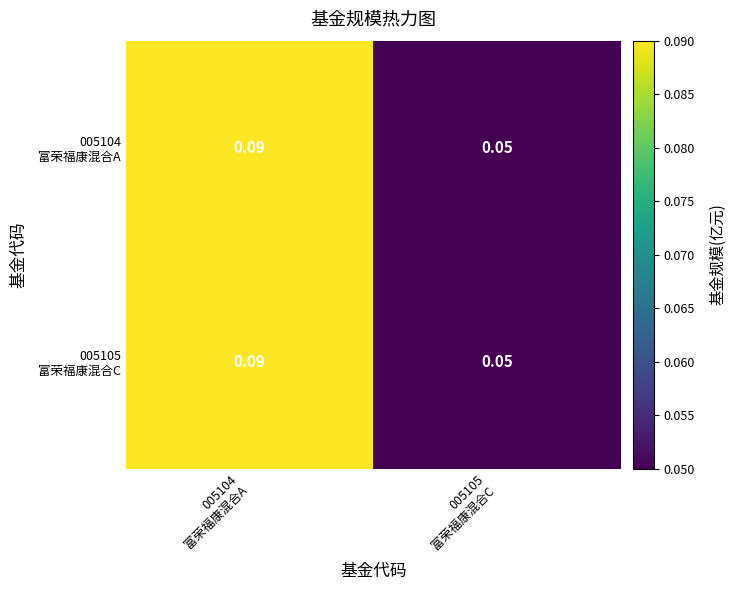

How many categories are shown in the chart?

2